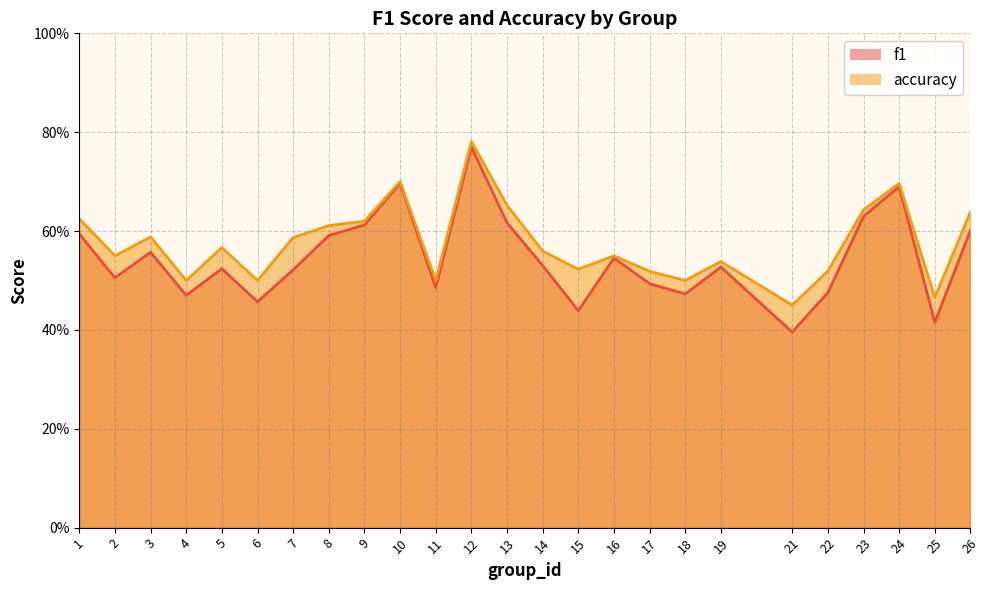

Which category has the lowest value across all series?

21